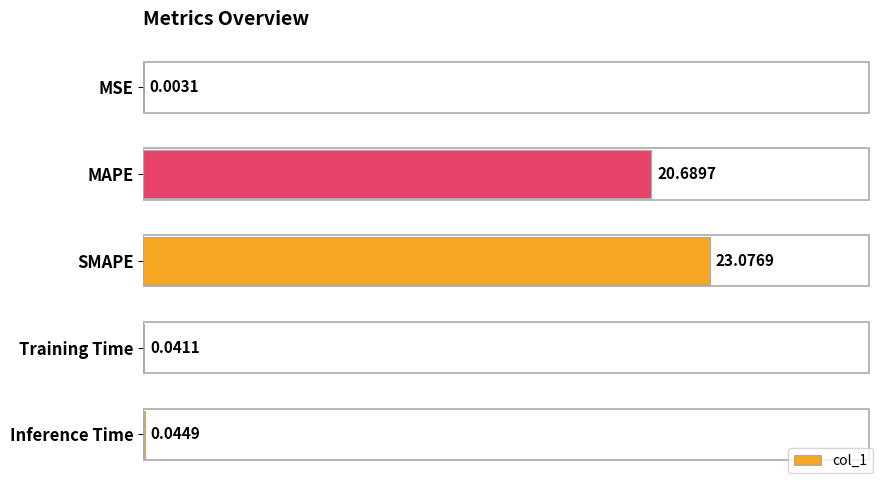

What is the change in value from SMAPE to Inference Time?

-23.0